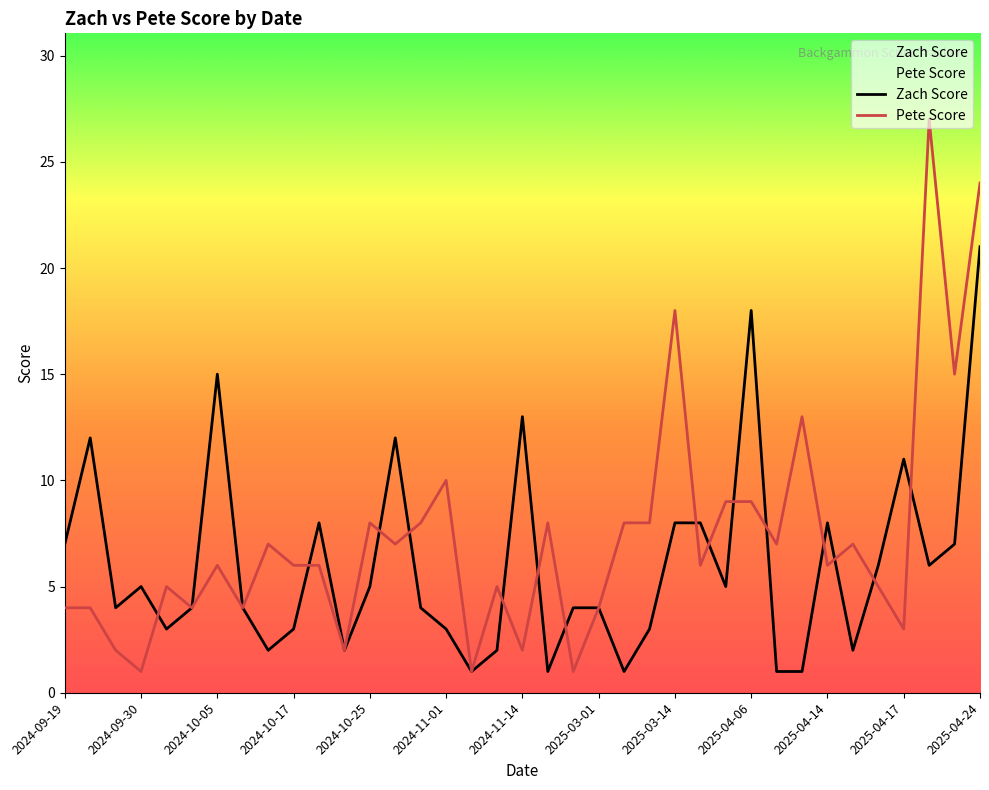

What is the difference between the maximum and minimum values in the Zach Score series?

20